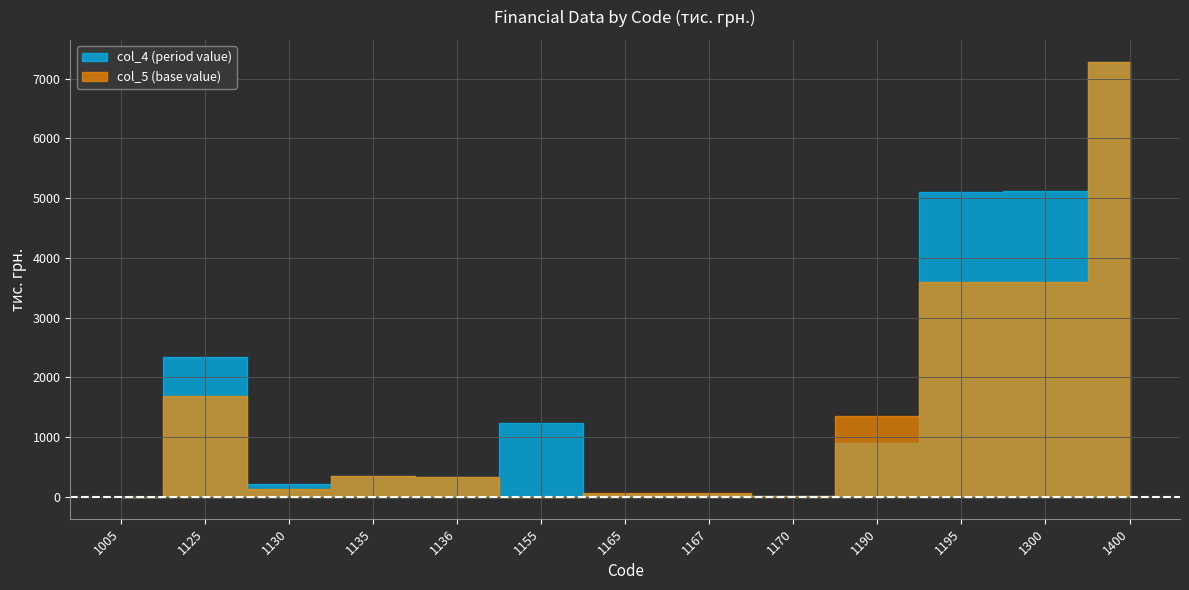

Between 1136 and 1170, which series saw the biggest shift?

col_4